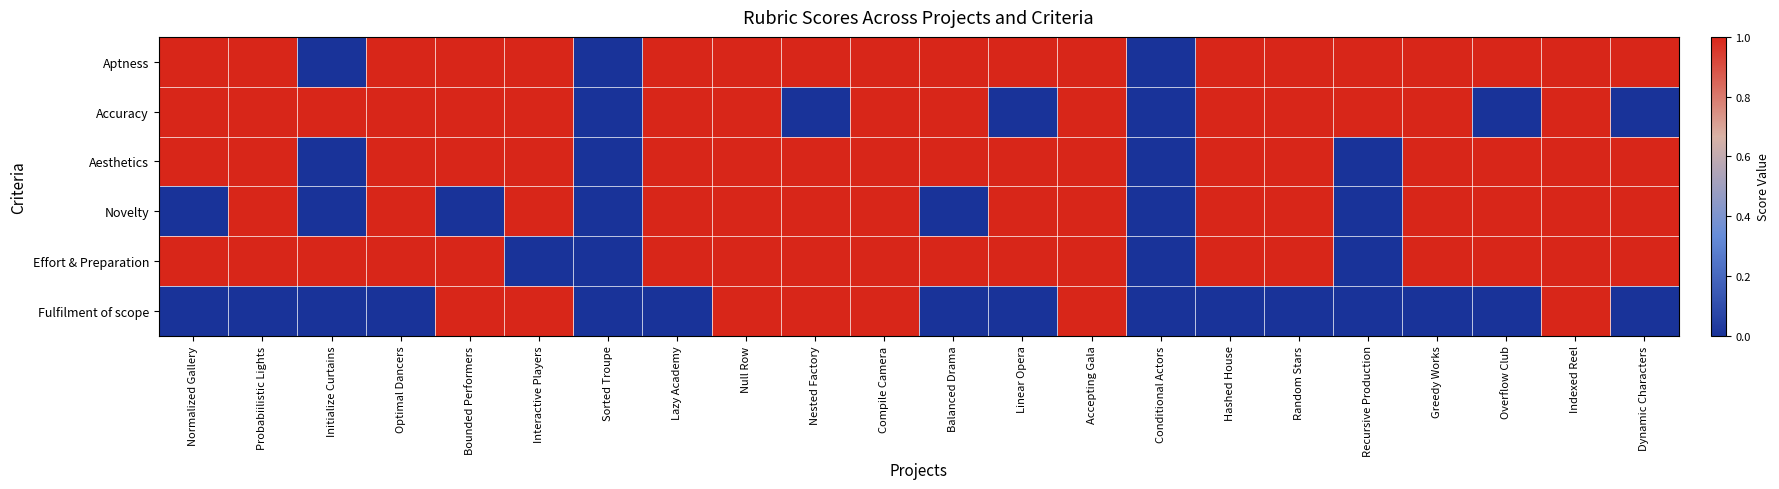

At how many categories does at least one series exceed 0?

20